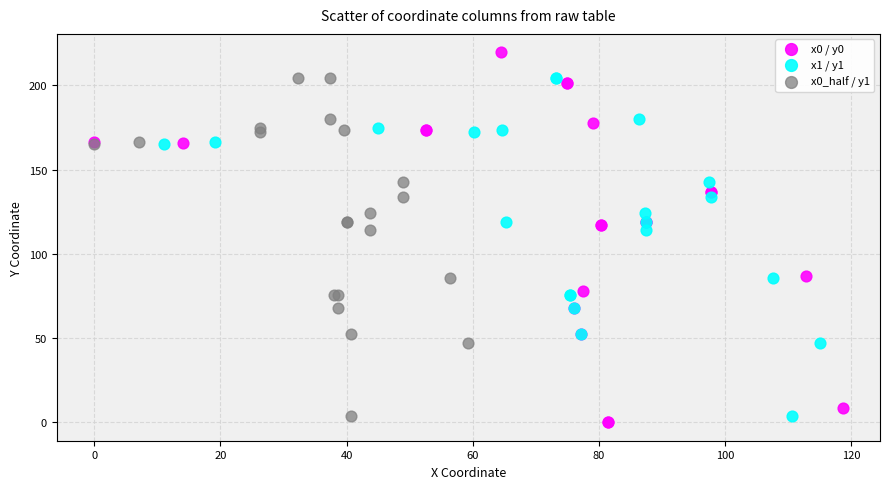

Which series reaches the maximum Y coordinate?

x0 / y0